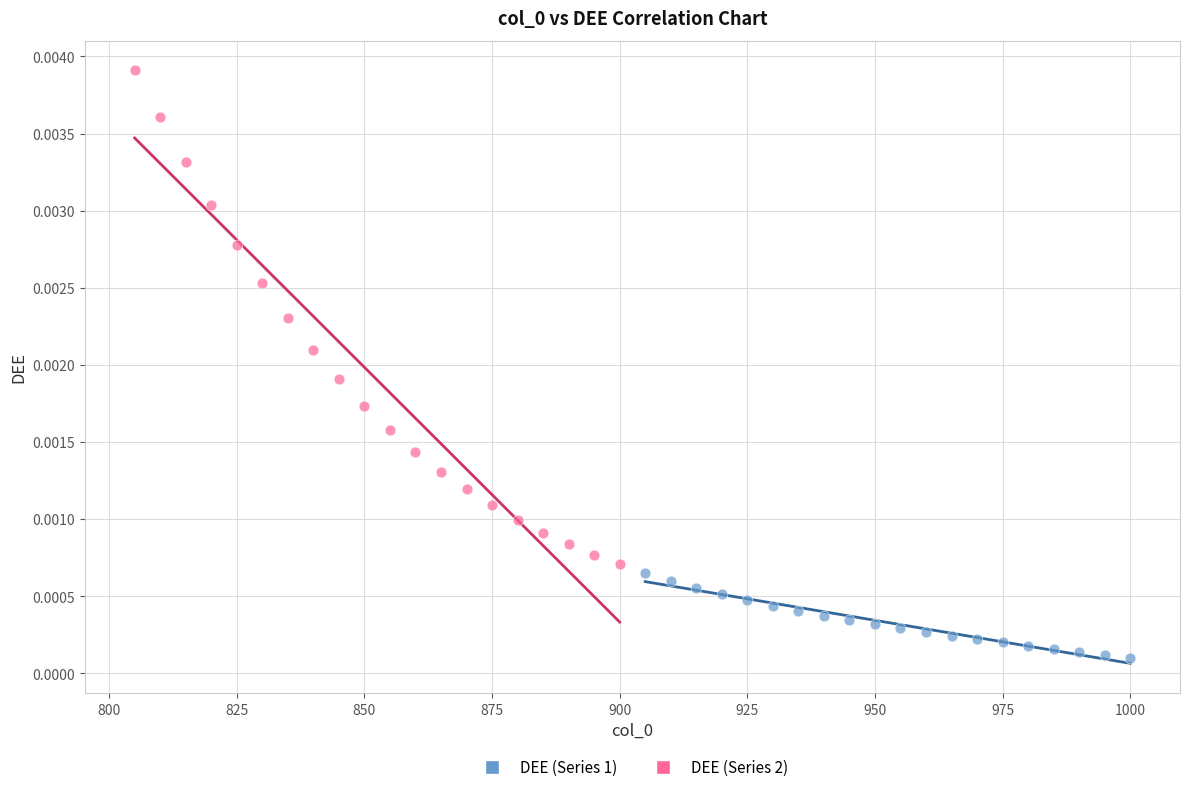

Which series has the largest Y range (max minus min)?

DEE (Series 2)